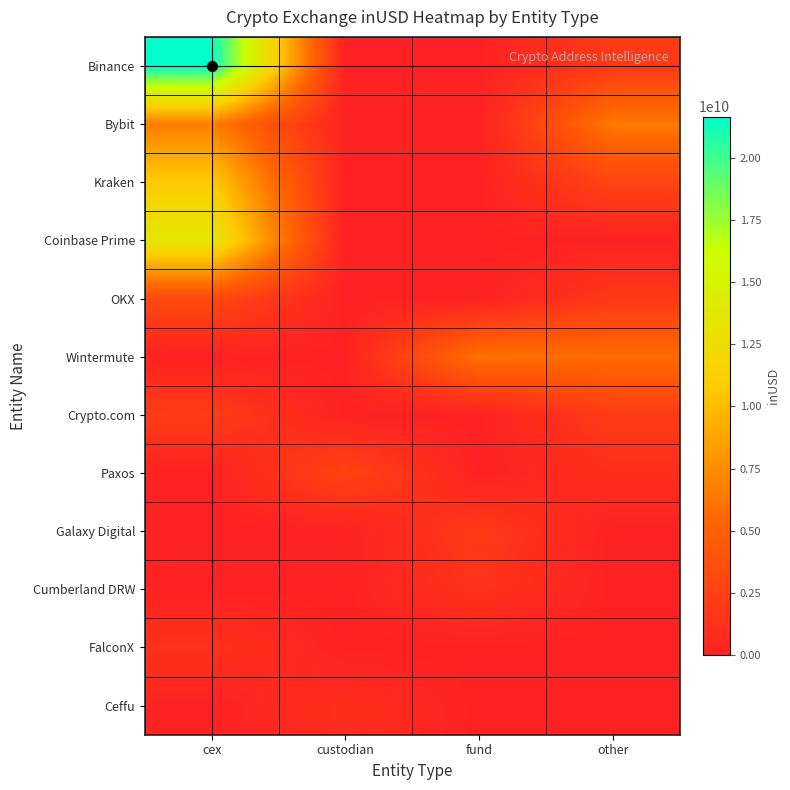

Reading right to left, list all the values displayed in this chart.

Binance: other=1962484544.0	fund=0.0	custodian=0.0	cex=21660678342.0
Bybit: other=6481535244.5	fund=0.0	custodian=0.0	cex=6690084239.4
Kraken: other=2813871462.3	fund=0.0	custodian=0.0	cex=10897594046.5
Coinbase Prime: other=0.0	fund=0.0	custodian=0.0	cex=13600073246.1
OKX: other=1761819341.7	fund=0.0	custodian=0.0	cex=3185360981.3
Wintermute: other=5741867731.8	fund=6096186902.4	custodian=0.0	cex=0.0
Crypto.com: other=2062988788.0	fund=0.0	custodian=0.0	cex=2143610720.9
Paxos: other=1014524072.0	fund=0.0	custodian=2802654268.1	cex=0.0
Galaxy Digital: other=0.0	fund=1961151013.3	custodian=0.0	cex=0.0
Cumberland DRW: other=0.0	fund=1356803994.7	custodian=0.0	cex=0.0
FalconX: other=0.0	fund=0.0	custodian=0.0	cex=1301005234.8
Ceffu: other=0.0	fund=0.0	custodian=992119982.0	cex=0.0